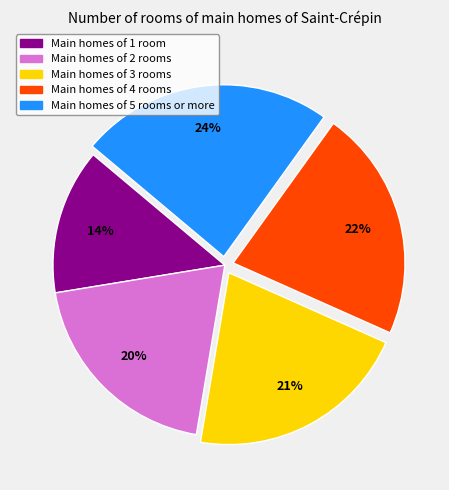

Does any single category account for the majority?

No